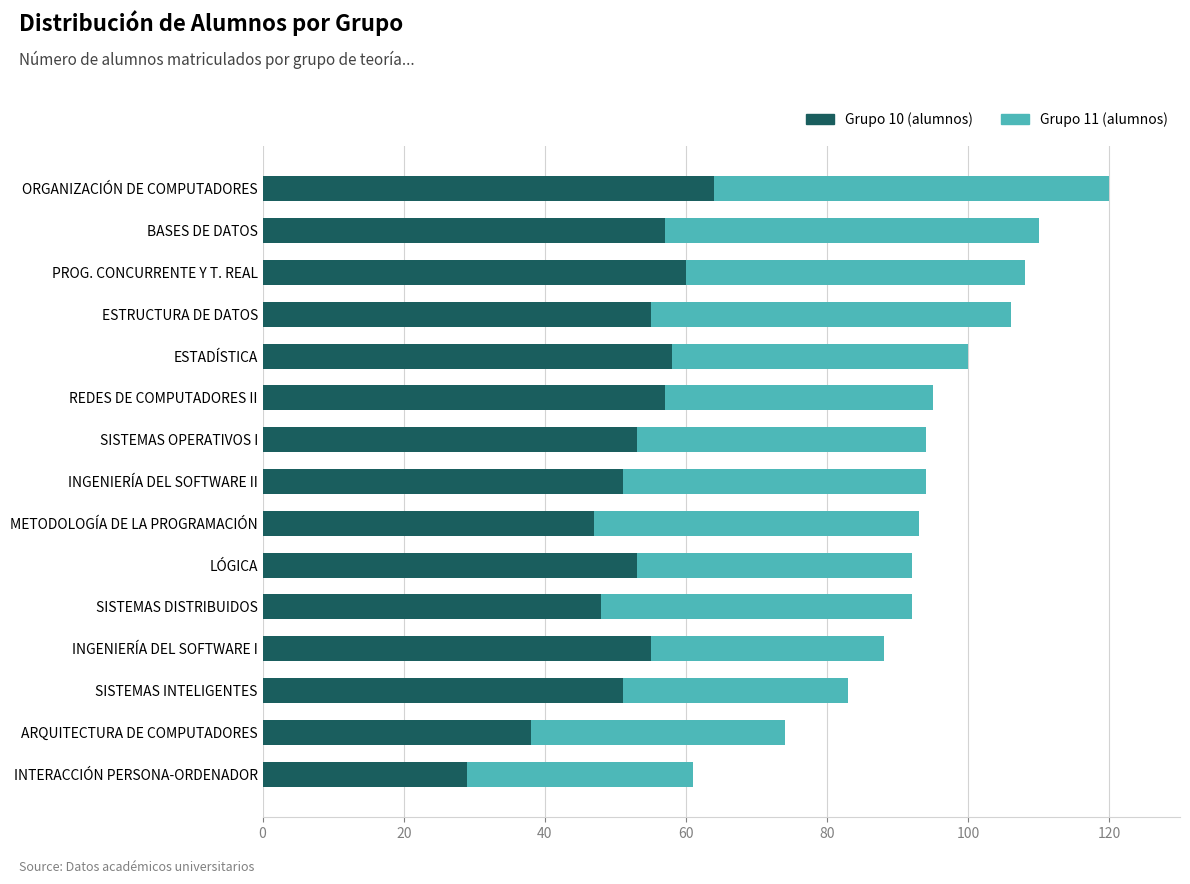

What is the total value across all series at LÓGICA?

92